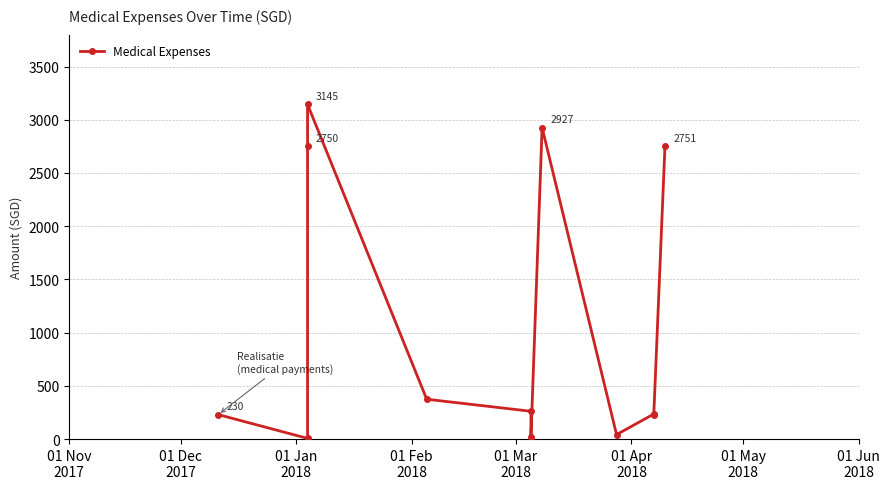

Reading left to right, list all the values displayed in this chart.

230.1	6.4	2750.0	3144.8	374.5	261.1	15.4	2926.7	42.0	235.4	230.1	2750.8